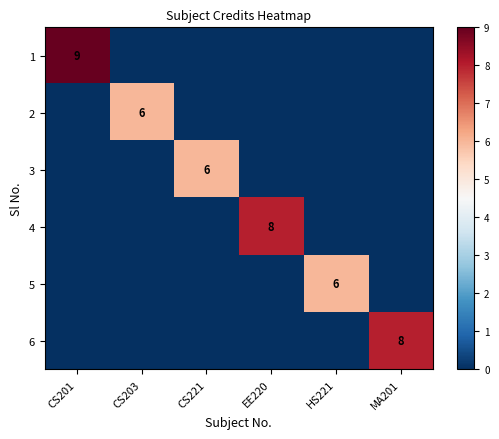

At which label is 6 closest to 4?

CS201